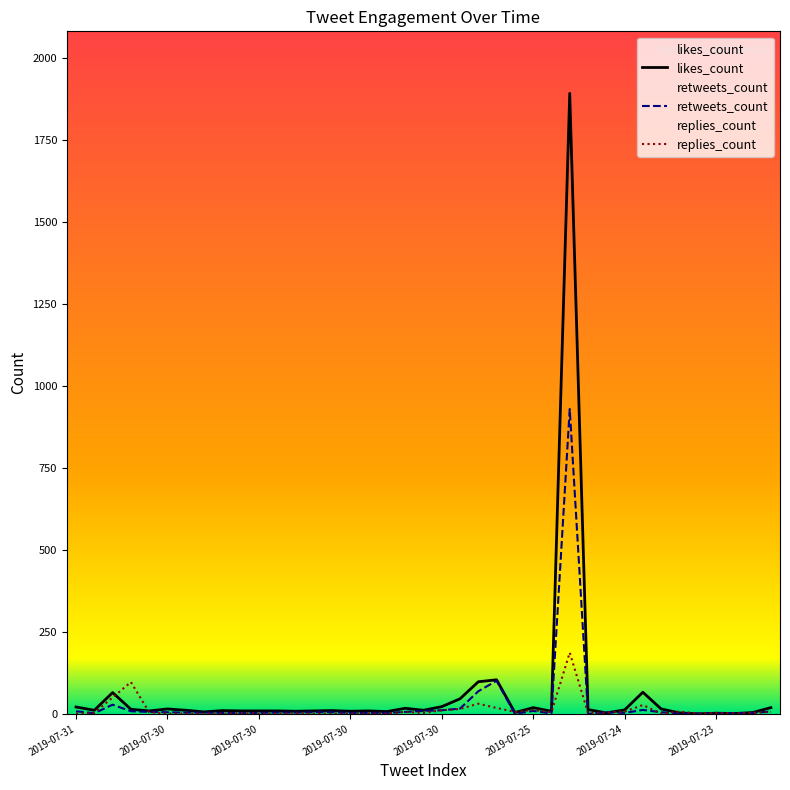

Which series has the largest range (max minus min)?

likes_count